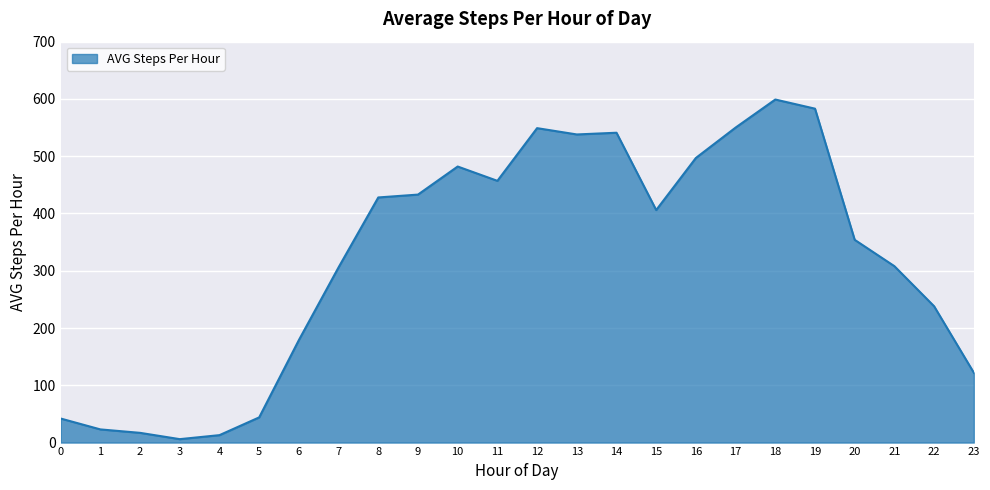

What is the ratio of the value at 2 to the value at 5?

0.4